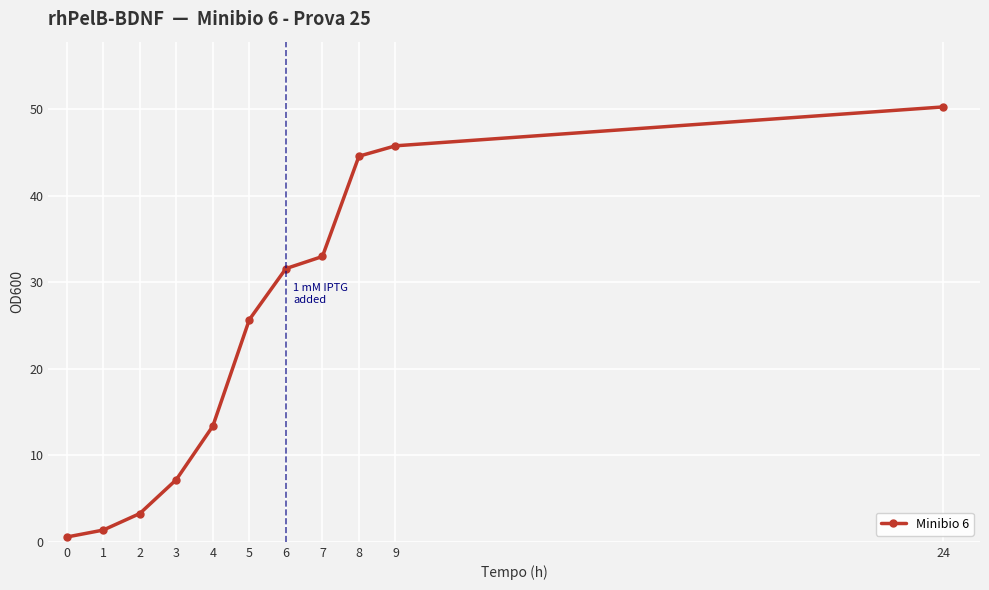

What is the change in value from 4 to 24?

+36.9